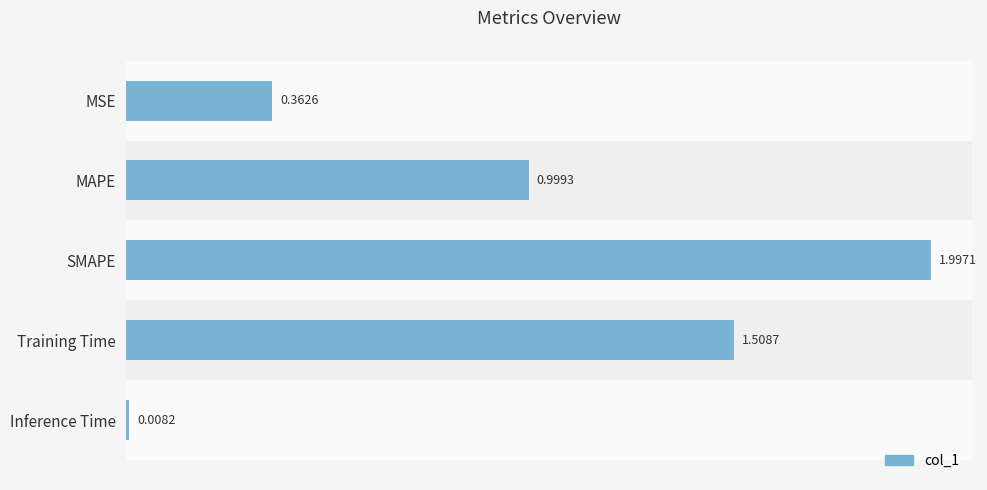

Does the chart contain any negative values?

No